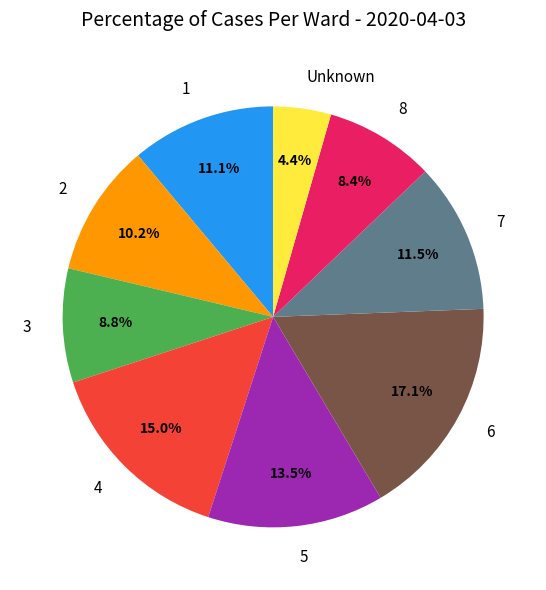

Which has a higher value, 2 or 7?

7